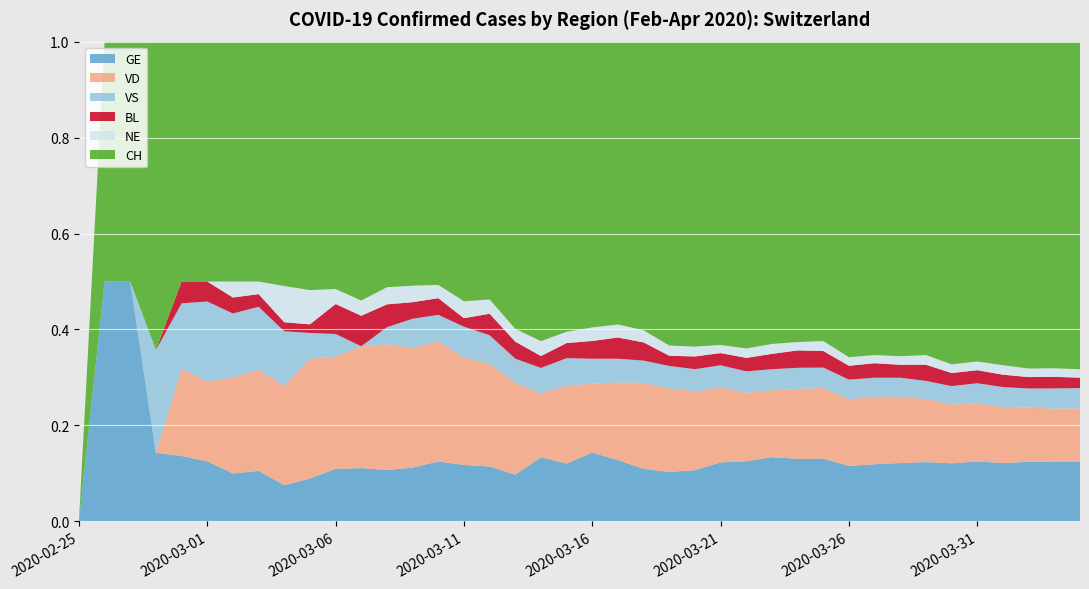

Reading right to left, transcribe all the data shown in this chart.

GE: 2020-04-04=421	2020-04-03=424	2020-04-02=424	2020-04-01=406	2020-03-31=405	2020-03-30=382	2020-03-29=365	2020-03-28=339	2020-03-27=313	2020-03-26=272	2020-03-25=258	2020-03-24=238	2020-03-23=214	2020-03-22=179	2020-03-21=145	2020-03-20=109	2020-03-19=92	2020-03-18=78	2020-03-17=75	2020-03-16=66	2020-03-15=46	2020-03-14=43	2020-03-13=33	2020-03-12=23	2020-03-11=20	2020-03-10=18	2020-03-09=13	2020-03-08=9	2020-03-07=7	2020-03-06=7	2020-03-05=5	2020-03-04=4	2020-03-03=4	2020-03-02=3	2020-03-01=3	2020-02-29=3	2020-02-28=2	2020-02-27=1	2020-02-26=1	2020-02-25=0
VD: 2020-04-04=373	2020-04-03=375	2020-04-02=386	2020-04-01=390	2020-03-31=392	2020-03-30=386	2020-03-29=388	2020-03-28=385	2020-03-27=370	2020-03-26=327	2020-03-25=291	2020-03-24=266	2020-03-23=223	2020-03-22=203	2020-03-21=184	2020-03-20=168	2020-03-19=155	2020-03-18=128	2020-03-17=95	2020-03-16=66	2020-03-15=62	2020-03-14=43	2020-03-13=65	2020-03-12=43	2020-03-11=38	2020-03-10=36	2020-03-09=29	2020-03-08=22	2020-03-07=16	2020-03-06=15	2020-03-05=14	2020-03-04=11	2020-03-03=8	2020-03-02=6	2020-03-01=4	2020-02-29=4	2020-02-28=0	2020-02-27=0	2020-02-26=0	2020-02-25=0
VS: 2020-04-04=142	2020-04-03=144	2020-04-02=135	2020-04-01=139	2020-03-31=136	2020-03-30=122	2020-03-29=112	2020-03-28=110	2020-03-27=104	2020-03-26=96	2020-03-25=84	2020-03-24=80	2020-03-23=70	2020-03-22=64	2020-03-21=55	2020-03-20=47	2020-03-19=42	2020-03-18=33	2020-03-17=29	2020-03-16=24	2020-03-15=22	2020-03-14=17	2020-03-13=17	2020-03-12=12	2020-03-11=11	2020-03-10=8	2020-03-09=7	2020-03-08=3	2020-03-07=0	2020-03-06=3	2020-03-05=3	2020-03-04=6	2020-03-03=5	2020-03-02=4	2020-03-01=4	2020-02-29=3	2020-02-28=3	2020-02-27=0	2020-02-26=0	2020-02-25=0
BL: 2020-04-04=73	2020-04-03=82	2020-04-02=81	2020-04-01=86	2020-03-31=88	2020-03-30=86	2020-03-29=99	2020-03-28=75	2020-03-27=79	2020-03-26=68	2020-03-25=68	2020-03-24=66	2020-03-23=51	2020-03-22=40	2020-03-21=30	2020-03-20=27	2020-03-19=19	2020-03-18=27	2020-03-17=26	2020-03-16=17	2020-03-15=12	2020-03-14=8	2020-03-13=12	2020-03-12=9	2020-03-11=3	2020-03-10=5	2020-03-09=4	2020-03-08=4	2020-03-07=4	2020-03-06=4	2020-03-05=1	2020-03-04=1	2020-03-03=1	2020-03-02=1	2020-03-01=1	2020-02-29=1	2020-02-28=0	2020-02-27=0	2020-02-26=0	2020-02-25=0
NE: 2020-04-04=59	2020-04-03=61	2020-04-02=61	2020-04-01=66	2020-03-31=59	2020-03-30=57	2020-03-29=60	2020-03-28=50	2020-03-27=45	2020-03-26=42	2020-03-25=41	2020-03-24=32	2020-03-23=33	2020-03-22=28	2020-03-21=20	2020-03-20=21	2020-03-19=19	2020-03-18=18	2020-03-17=16	2020-03-16=13	2020-03-15=9	2020-03-14=10	2020-03-13=9	2020-03-12=6	2020-03-11=6	2020-03-10=4	2020-03-09=4	2020-03-08=3	2020-03-07=2	2020-03-06=2	2020-03-05=4	2020-03-04=4	2020-03-03=1	2020-03-02=1	2020-03-01=0	2020-02-29=0	2020-02-28=0	2020-02-27=0	2020-02-26=0	2020-02-25=0
CH: 2020-04-04=2300	2020-04-03=2316	2020-04-02=2324	2020-04-01=2252	2020-03-31=2160	2020-03-30=2123	2020-03-29=1929	2020-03-28=1826	2020-03-27=1716	2020-03-26=1547	2020-03-25=1232	2020-03-24=1142	2020-03-23=1007	2020-03-22=912	2020-03-21=746	2020-03-20=649	2020-03-19=565	2020-03-18=429	2020-03-17=346	2020-03-16=274	2020-03-15=231	2020-03-14=201	2020-03-13=203	2020-03-12=108	2020-03-11=92	2020-03-10=73	2020-03-09=59	2020-03-08=43	2020-03-07=34	2020-03-06=33	2020-03-05=29	2020-03-04=27	2020-03-03=19	2020-03-02=15	2020-03-01=12	2020-02-29=11	2020-02-28=9	2020-02-27=1	2020-02-26=1	2020-02-25=0